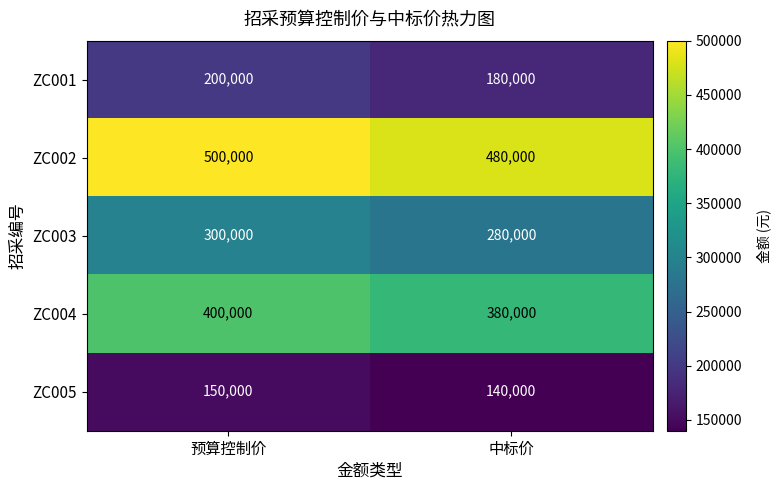

Which label corresponds to the smallest value in the chart?

中标价